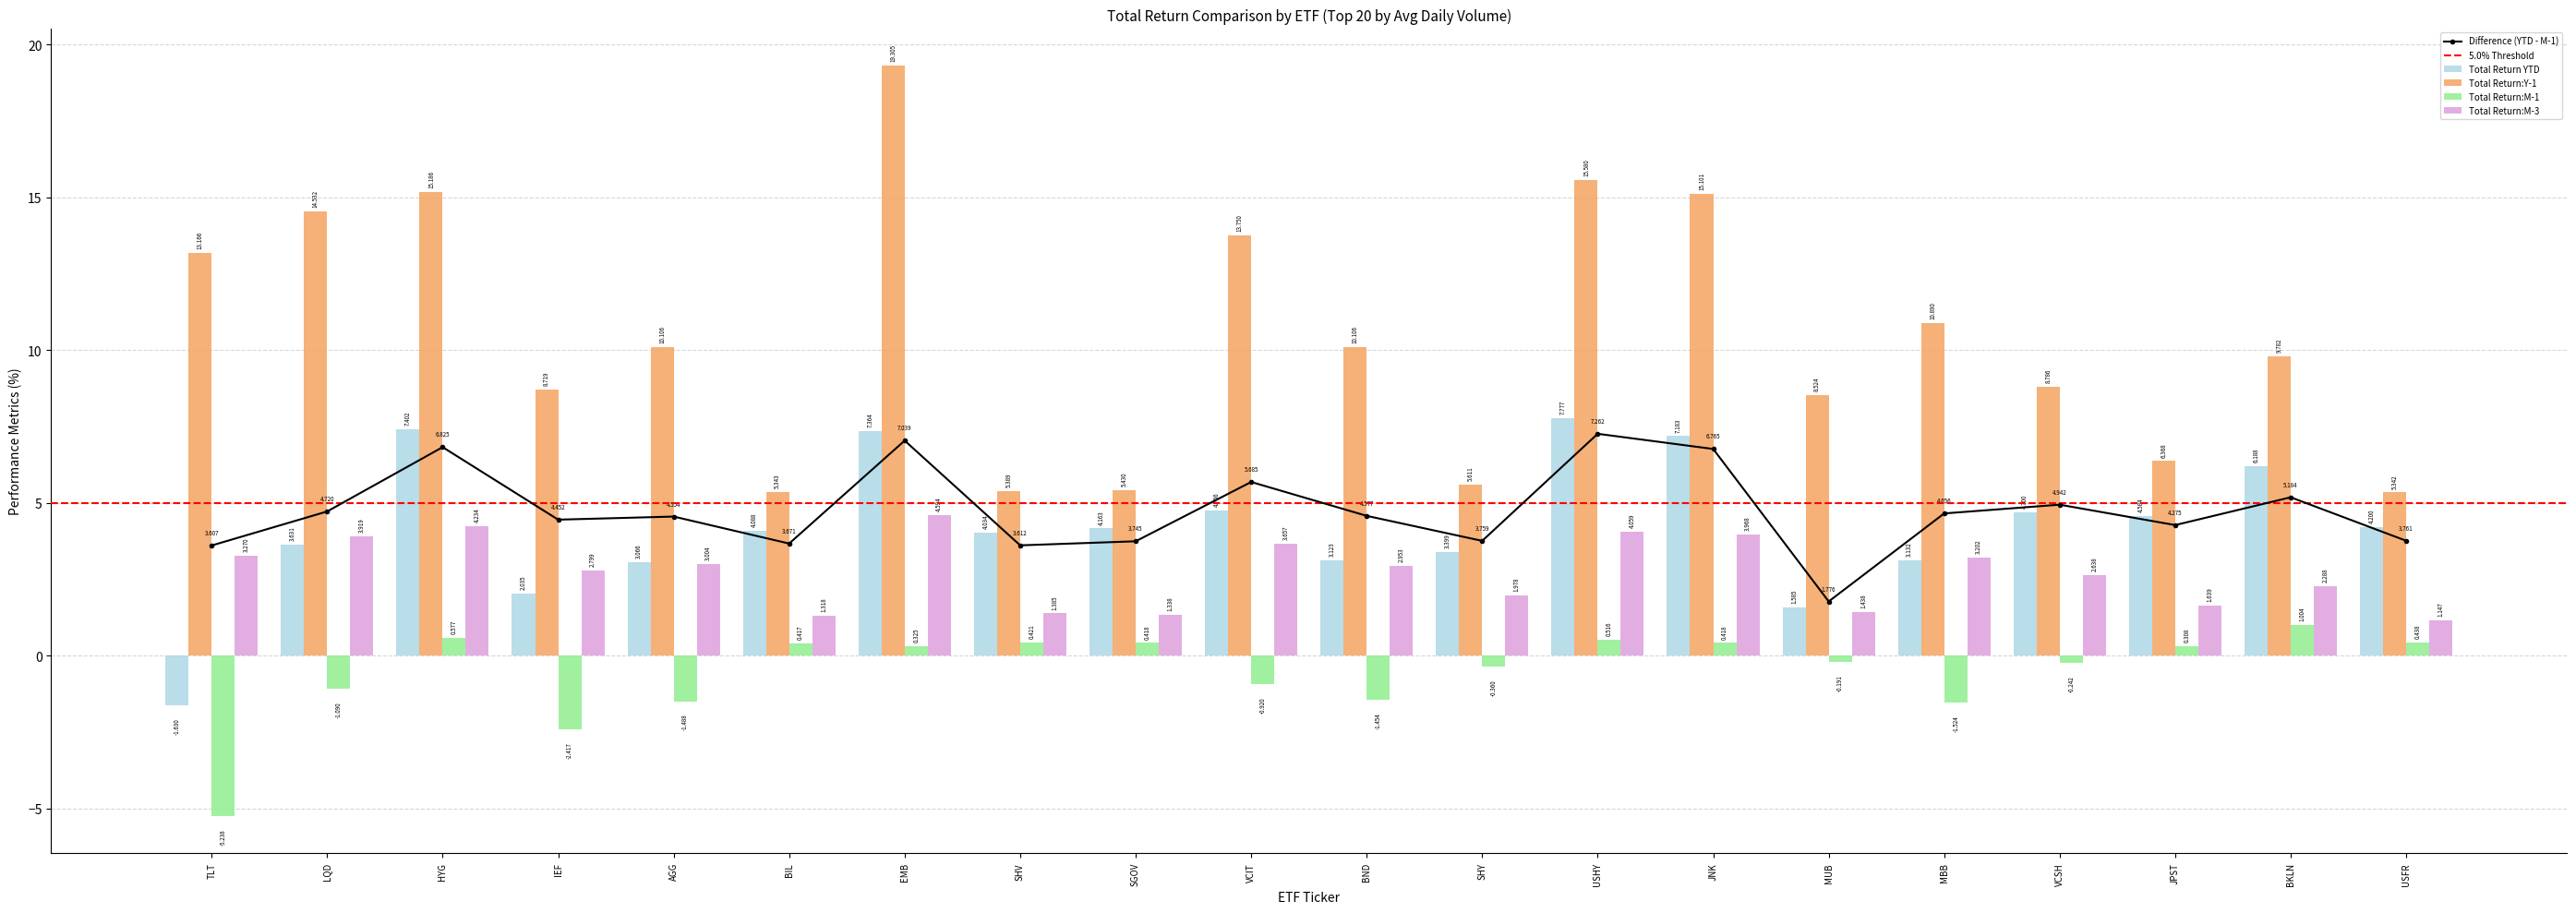

What is the lowest value of the Total Return YTD series?

-1.6